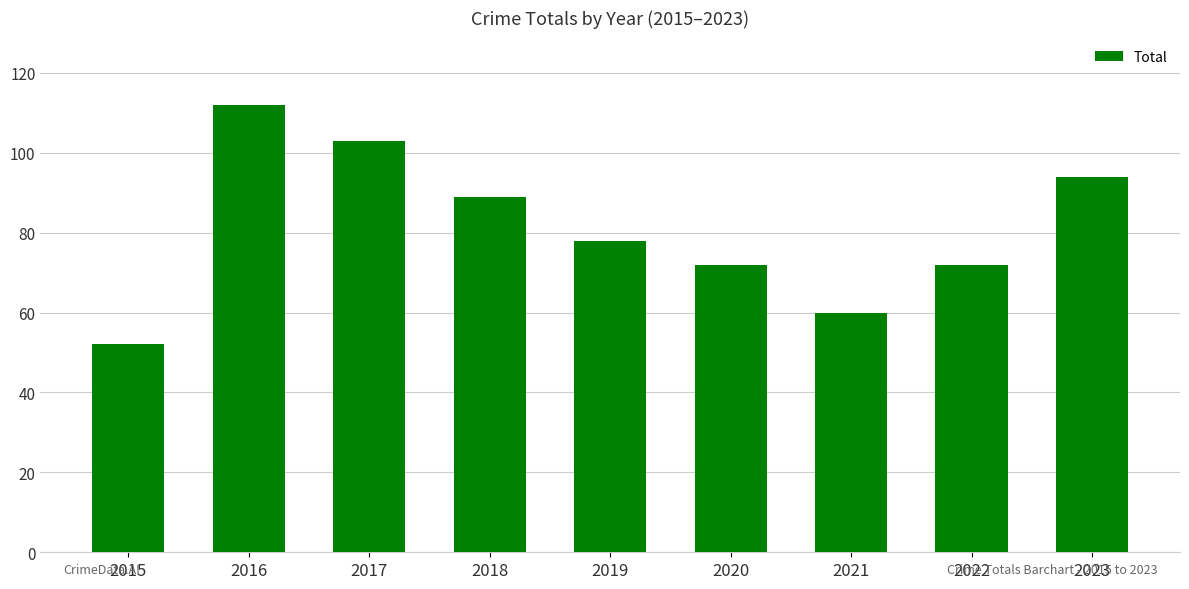

What is the sum of all values?

732